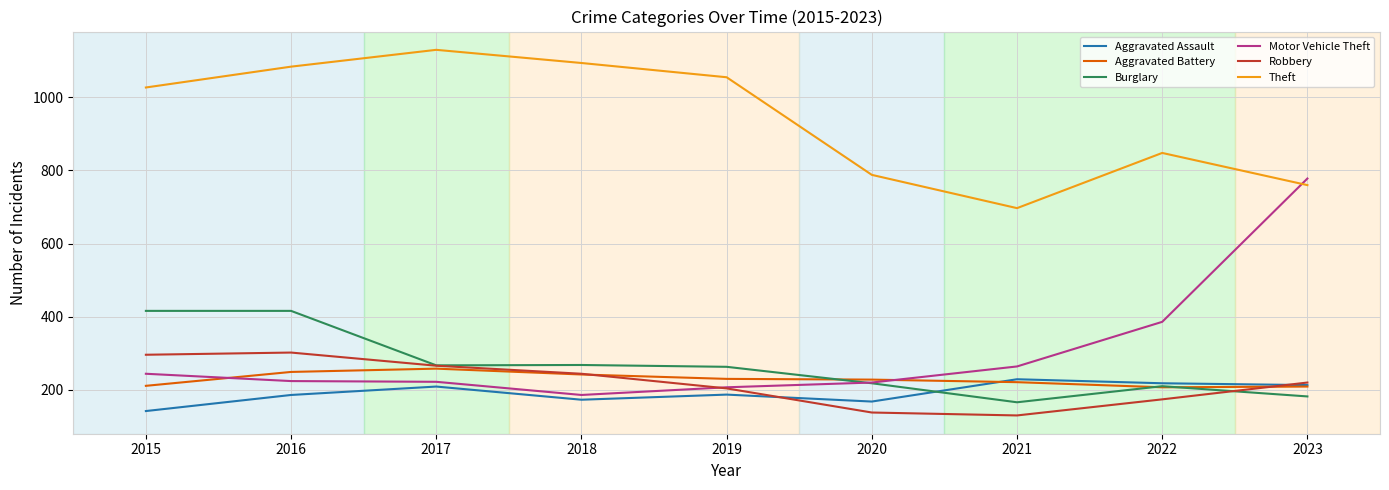

True or false: Theft has a value of 1674 at 2019.

False